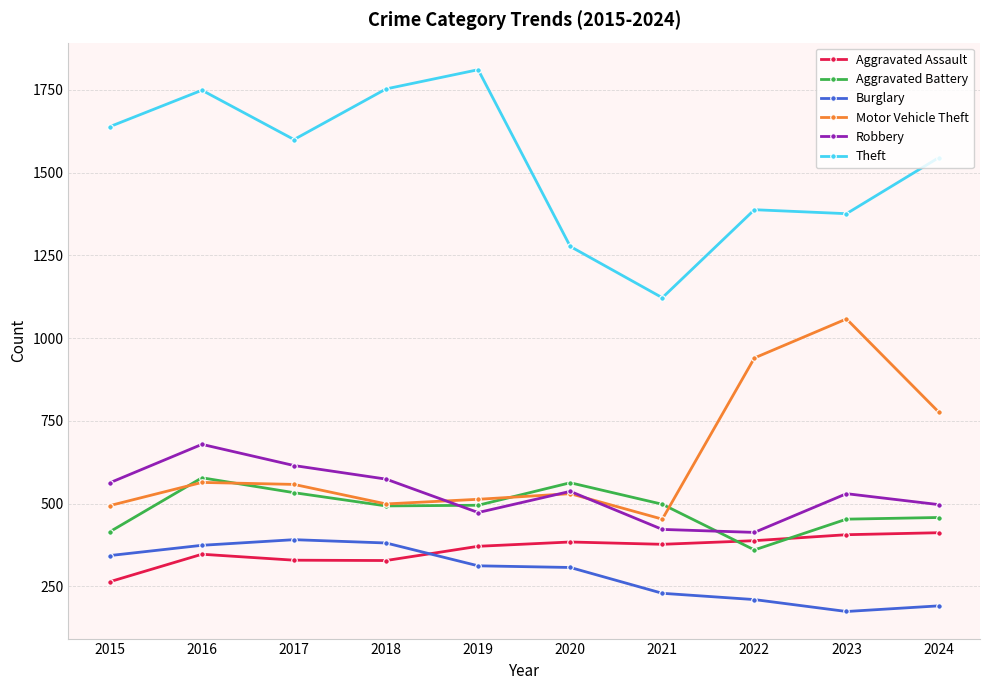

True or false: Aggravated Assault and Motor Vehicle Theft cross at least once.

False